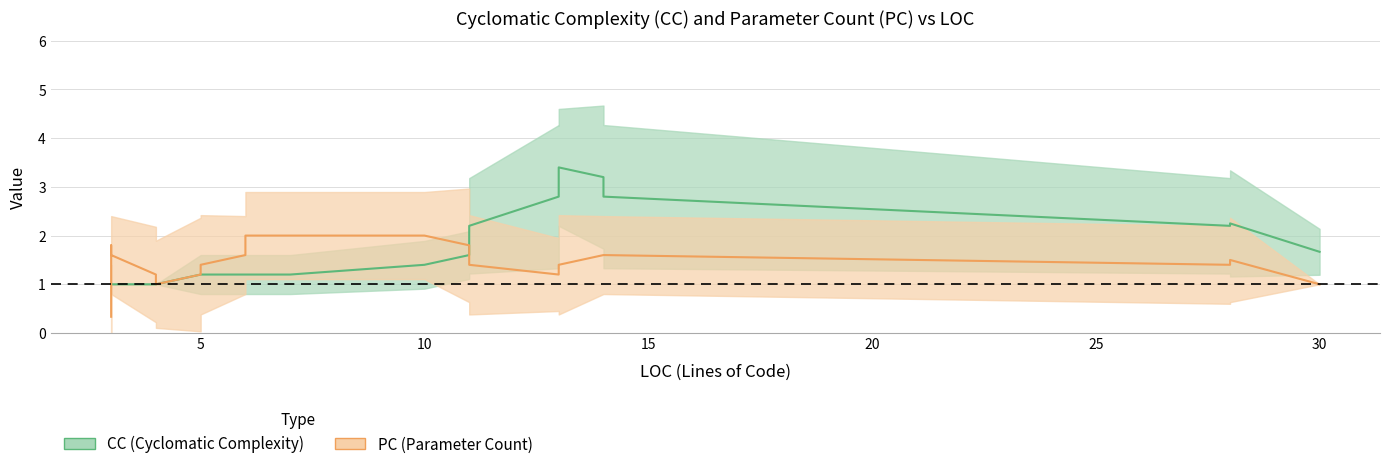

What is the difference between the maximum and minimum values in the CC_line series?

2.4